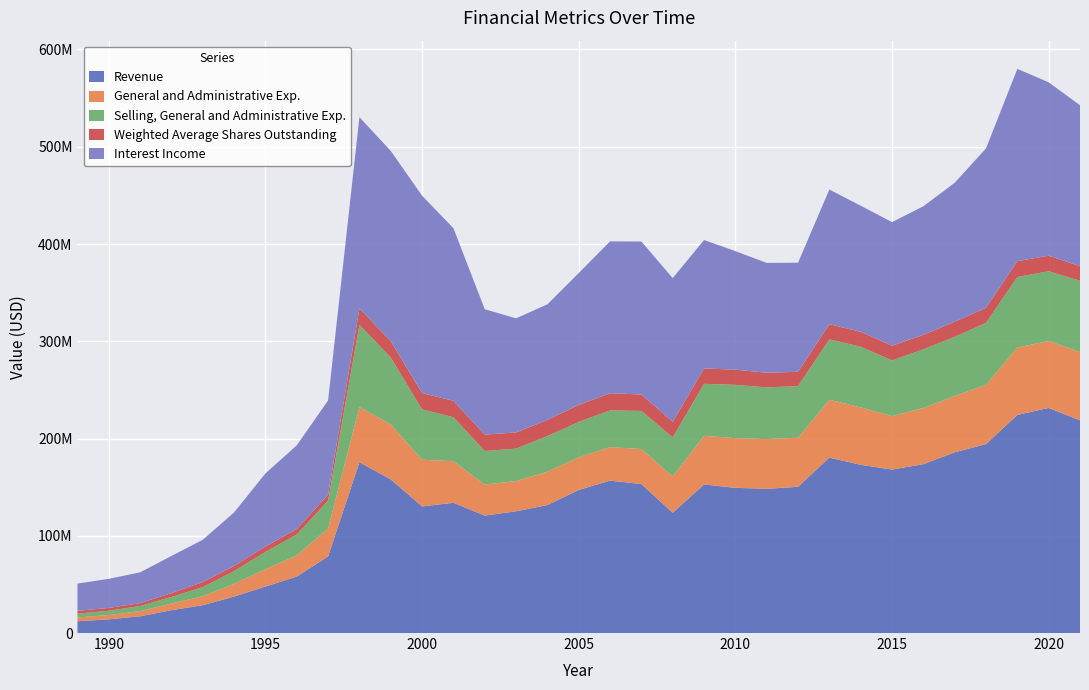

Reading left to right, what are all the values shown in this chart?

Revenue: 1989=12100000	1990=14100000	1991=17200000	1992=23500000	1993=28600000	1994=37500000	1995=47800000	1996=58100000	1997=78800000	1998=175700000	1999=157955000	2000=130189000	2001=133917000	2002=120770000	2003=125168000	2004=131593000	2005=147171000	2006=156700000	2007=153175000	2008=123691000	2009=152754000	2010=149291000	2011=148263000	2012=150357000	2013=180374000	2014=172955000	2015=168104000	2016=173616000	2017=185808000	2018=194270000	2019=224296000	2020=231431000	2021=218759000
General and Administrative Exp.: 1989=3900000	1990=4400000	1991=5300000	1992=6800000	1993=9300000	1994=13100000	1995=17800000	1996=21600000	1997=28700000	1998=56700000	1999=56530000	2000=47957000	2001=42758000	2002=31915000	2003=31070000	2004=34245000	2005=33479000	2006=34484000	2007=36034000	2008=37263000	2009=49974000	2010=51097000	2011=51166000	2012=50461000	2013=59442000	2014=59078000	2015=54879000	2016=57762000	2017=57924000	2018=60862000	2019=69206000	2020=68911000	2021=70161000
Selling, General and Administrative Exp.: 1989=3900000	1990=4400000	1991=5300000	1992=6800000	1993=9300000	1994=13100000	1995=17800000	1996=21600000	1997=28700000	1998=84500000	1999=68827000	2000=51745000	2001=45223000	2002=34483000	2003=33410000	2004=36611000	2005=36420000	2006=37700000	2007=39157000	2008=40162000	2009=53477000	2010=54789000	2011=53173000	2012=53050000	2013=62115000	2014=62352000	2015=57325000	2016=60368000	2017=60838000	2018=63836000	2019=72550000	2020=71687000	2021=73252000
Weighted Average Shares Outstanding: 1989=2913000	1990=2913000	1991=2900000	1992=3950000	1993=5273774	1994=5228929	1995=5642186	1996=5586006	1997=6146528	1998=16799000	1999=16841000	2000=16882000	2001=16888000	2002=16809000	2003=16634000	2004=16632000	2005=17519000	2006=17701000	2007=16877000	2008=16118000	2009=15877000	2010=15589000	2011=15055000	2012=14714000	2013=15564000	2014=15403000	2015=15123000	2016=14900000	2017=15412000	2018=15421000	2019=16314000	2020=15975000	2021=15026000
Interest Income: 1989=28000000	1990=29900000	1991=31700000	1992=38200000	1993=43400000	1994=55100000	1995=75100000	1996=86100000	1997=96800000	1998=196700000	1999=195553000	2000=202912000	2001=177480000	2002=128965000	2003=117290000	2004=118881000	2005=135518000	2006=156123000	2007=157315000	2008=147673000	2009=132036000	2010=121916000	2011=112888000	2012=112212000	2013=138539000	2014=129566000	2015=127074000	2016=132152000	2017=142930000	2018=163901000	2019=197700000	2020=178259000	2021=165467000